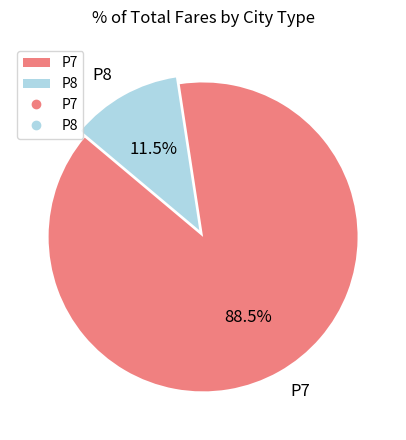

Rank the categories by value from lowest to highest.

P8, P7